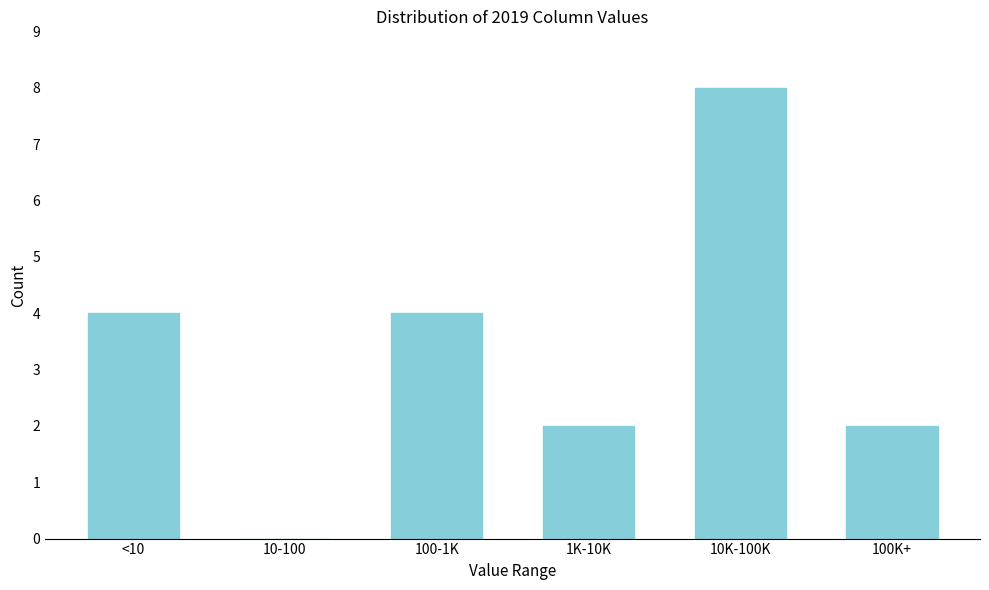

Reading left to right, what are all the values shown in this chart?

<10=4	10-100=0	100-1K=4	1K-10K=2	10K-100K=8	100K+=2